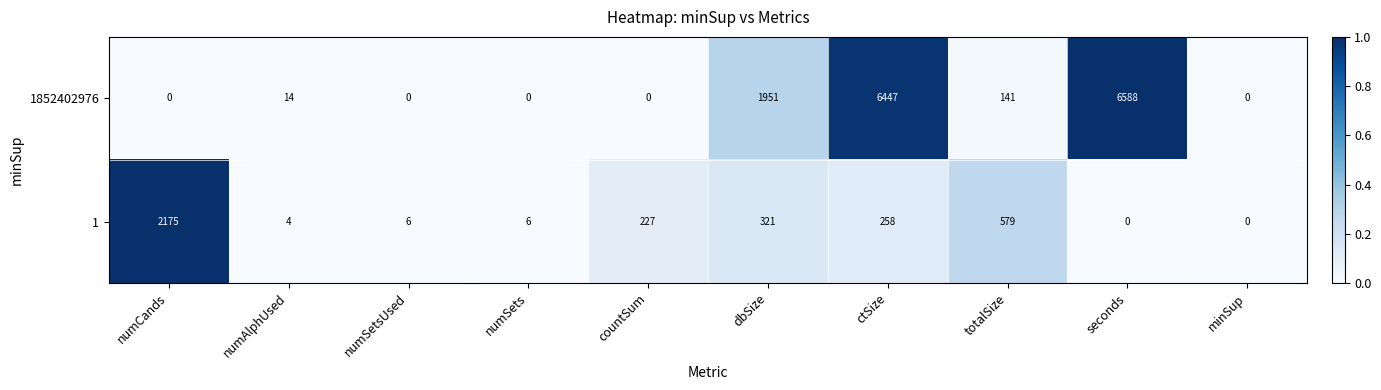

What is the difference between the maximum and second lowest values in the 1 series?

2175